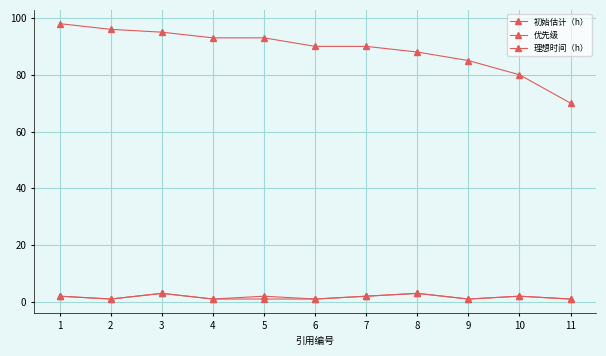

How many data points does each series have?

11